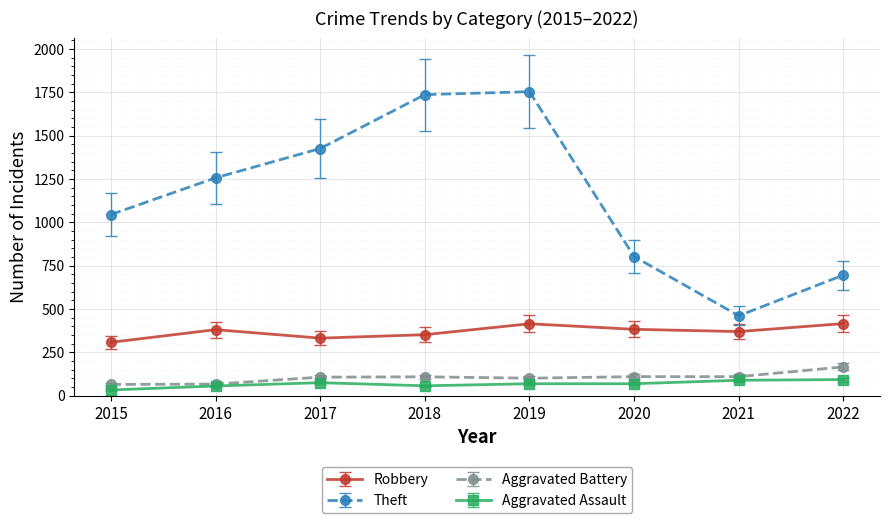

Which series has the widest spread of values?

Theft